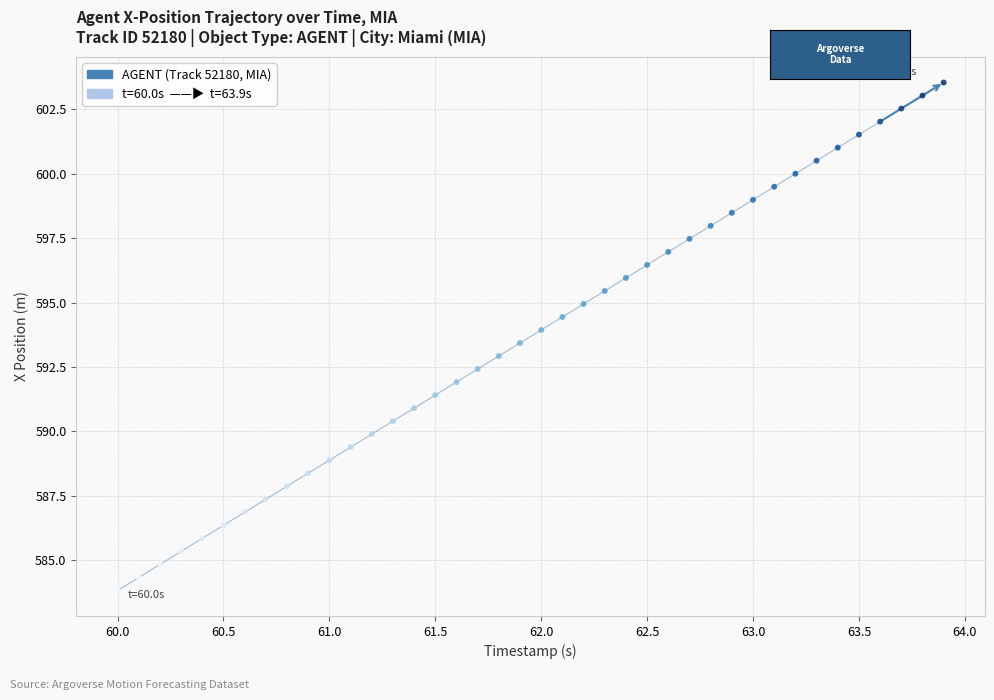

What is the range of Y values (max minus min)?

19.7